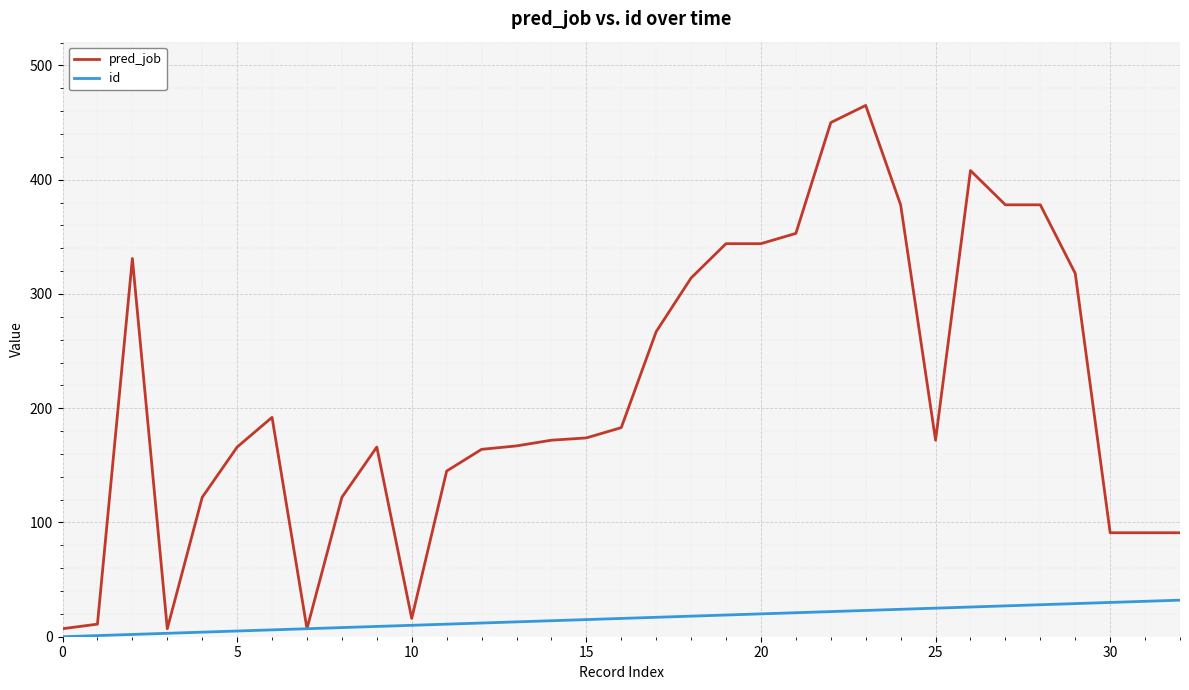

Which series has the widest spread of values?

pred_job